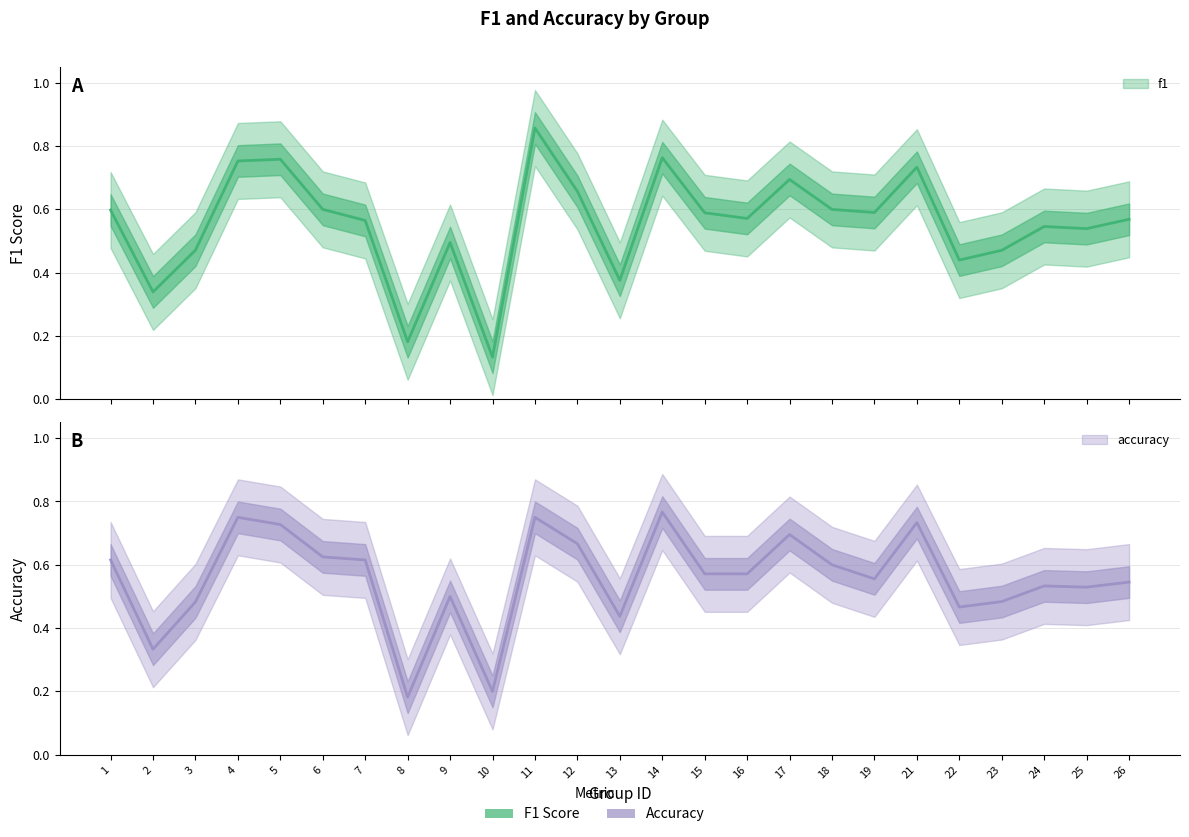

What is the difference between the accuracy values at 18 and 17?

0.1